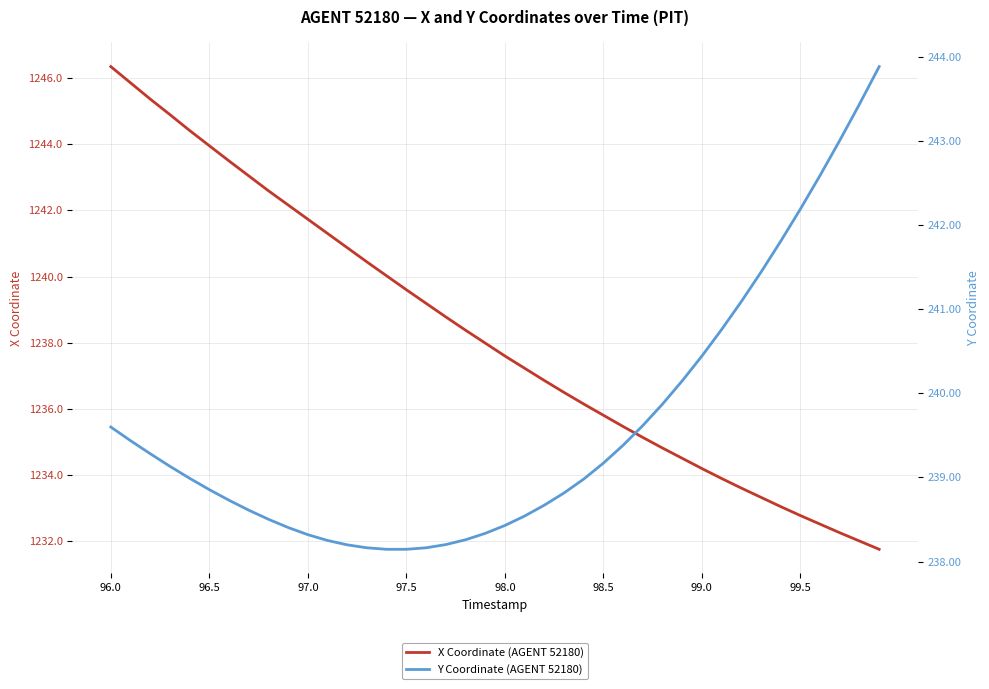

The X Coordinate (AGENT 52180) series shows 735.9 at 97.5. True or false?

False